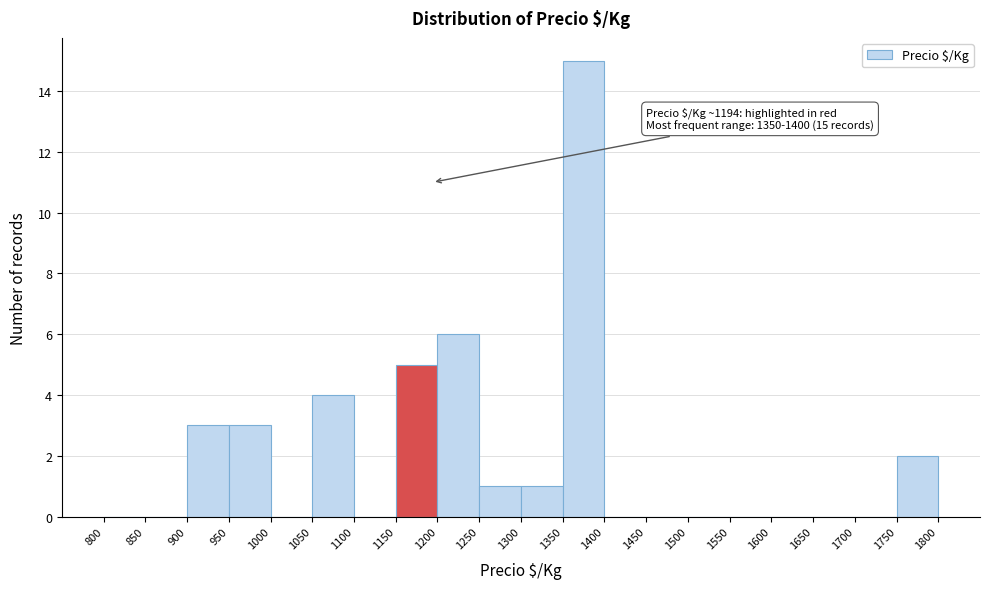

Over which range of the x-axis is the bar tallest?

1350 to 1400